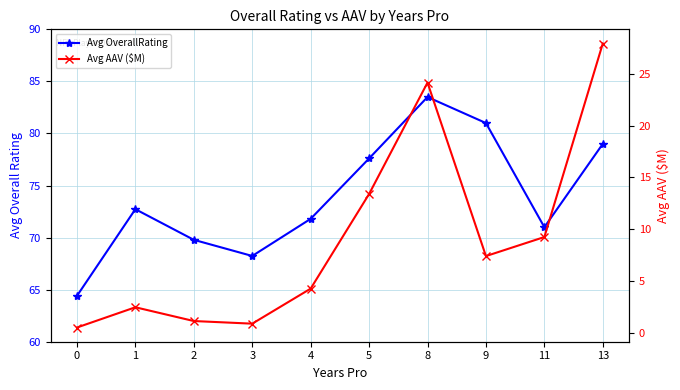

True or false: Avg OverallRating and Avg AAV ($M) intersect in this chart.

False